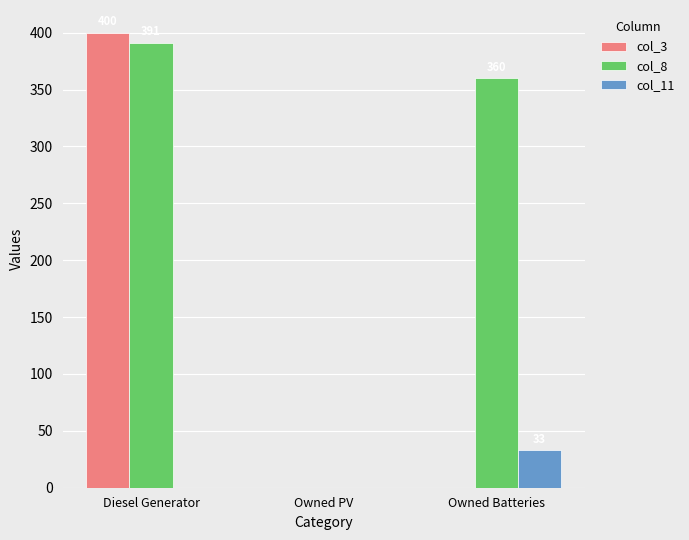

Are the bars grouped side by side (vs. stacked)?

Yes